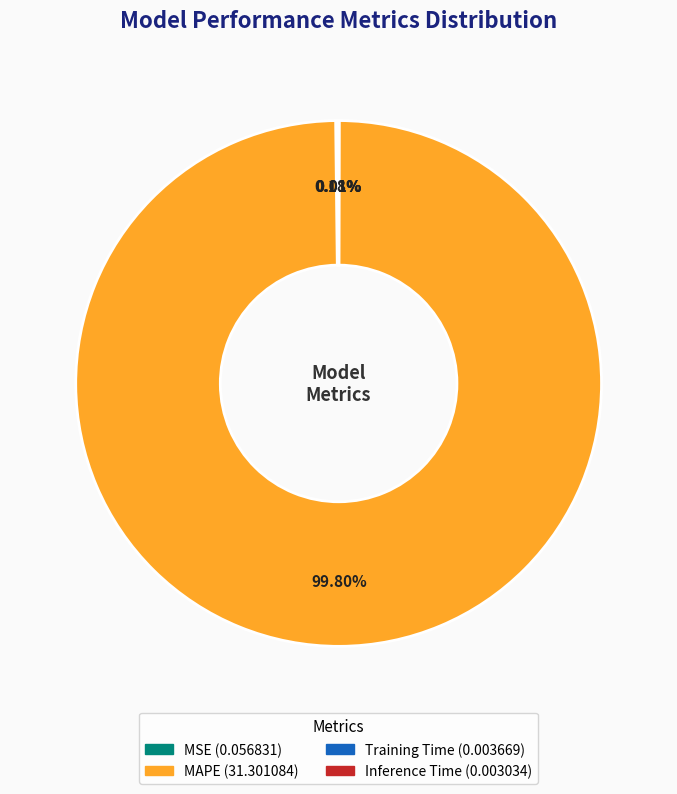

Does any single category account for the majority?

Yes